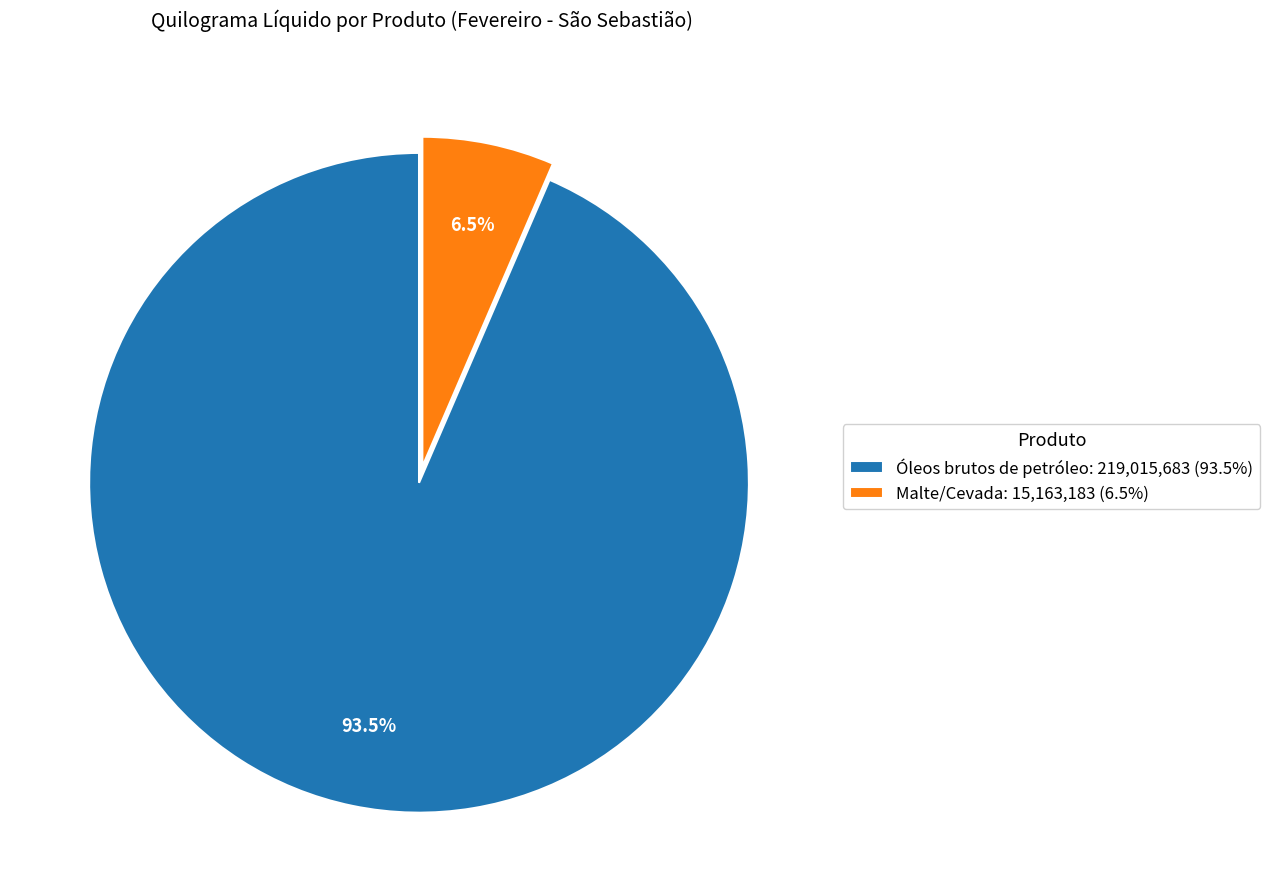

Is there any slice that represents more than half of the pie?

Yes